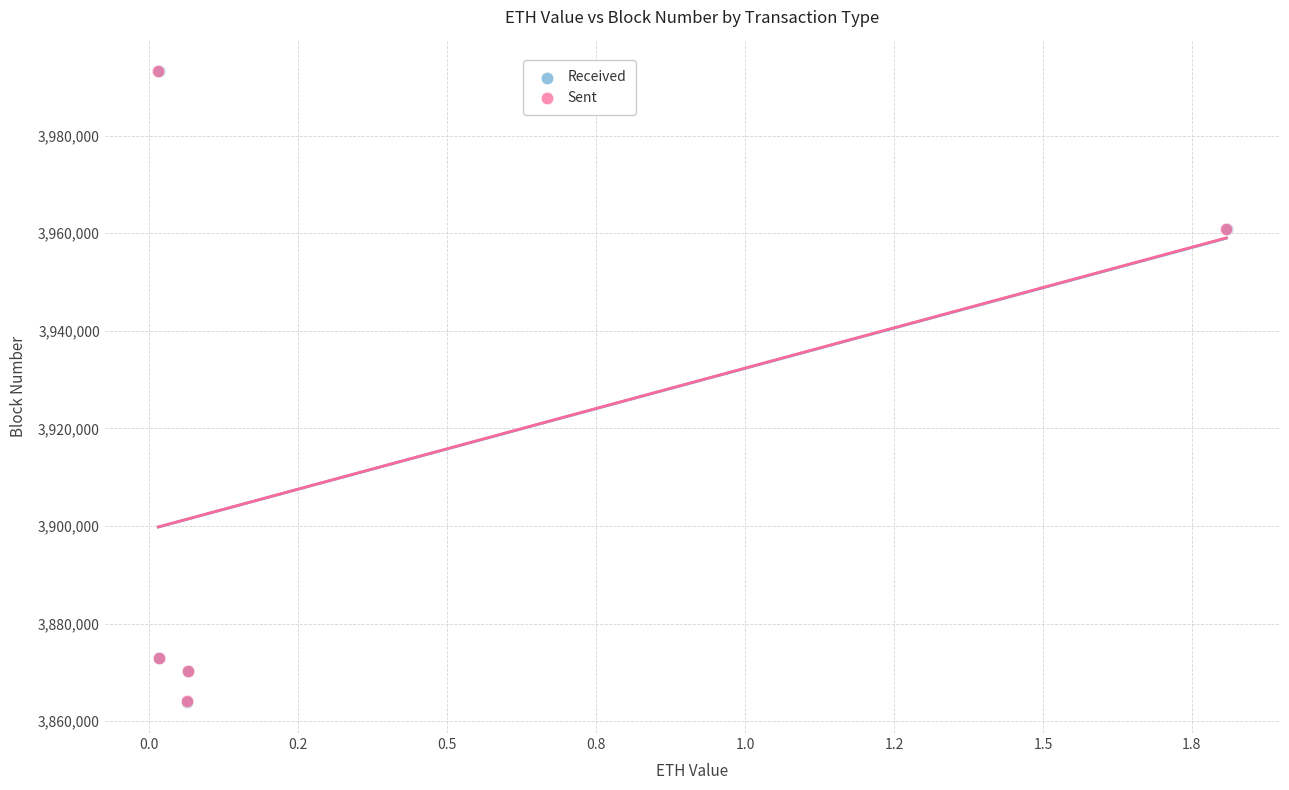

Which series has the largest Y range (max minus min)?

Received